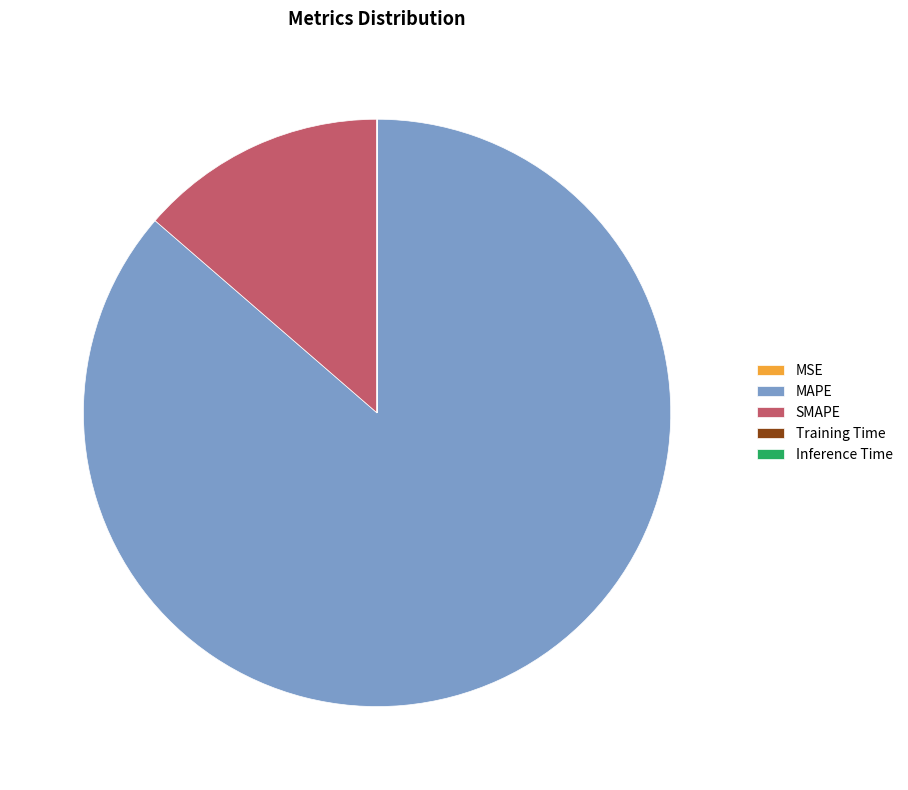

The MAPE slice represents 98% of the pie. True or false?

False